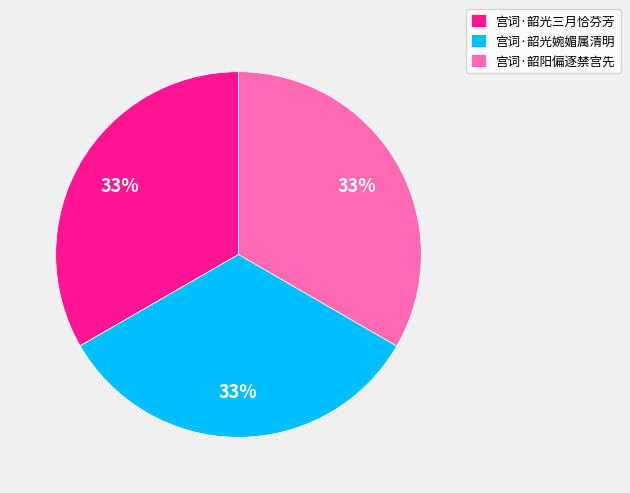

How many slices are in this pie chart?

3